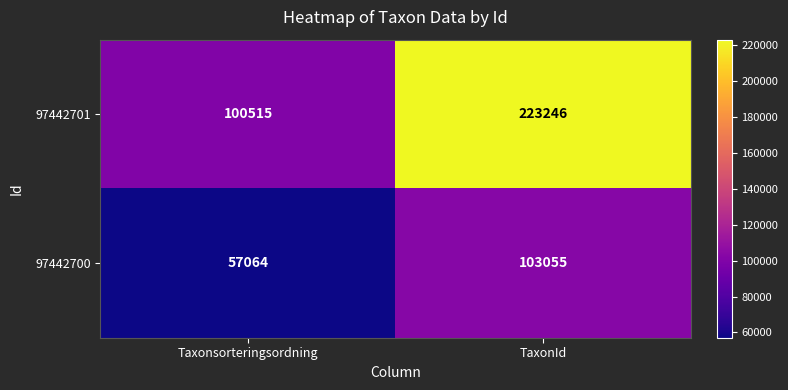

At Taxonsorteringsordning, list the series in order from smallest to largest.

97442700, 97442701